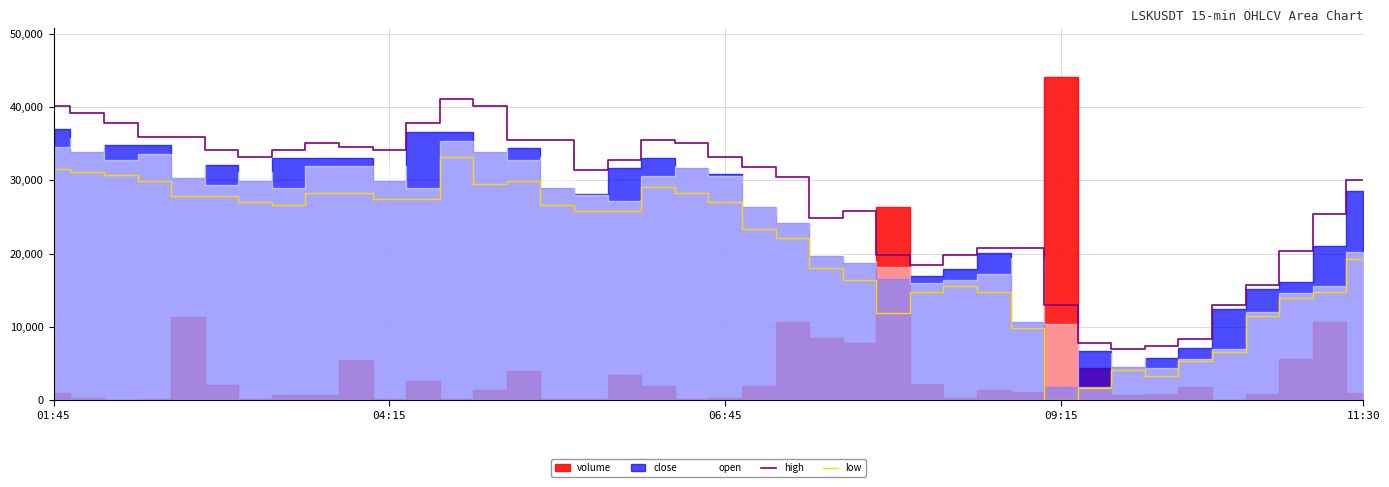

True or false: high has a value of 11944.4 at 27.

False